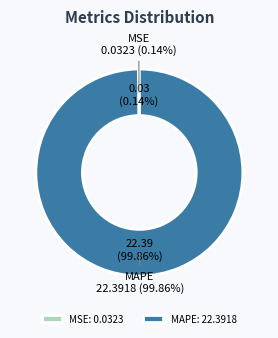

What is the smallest slice in the pie chart?

MSE